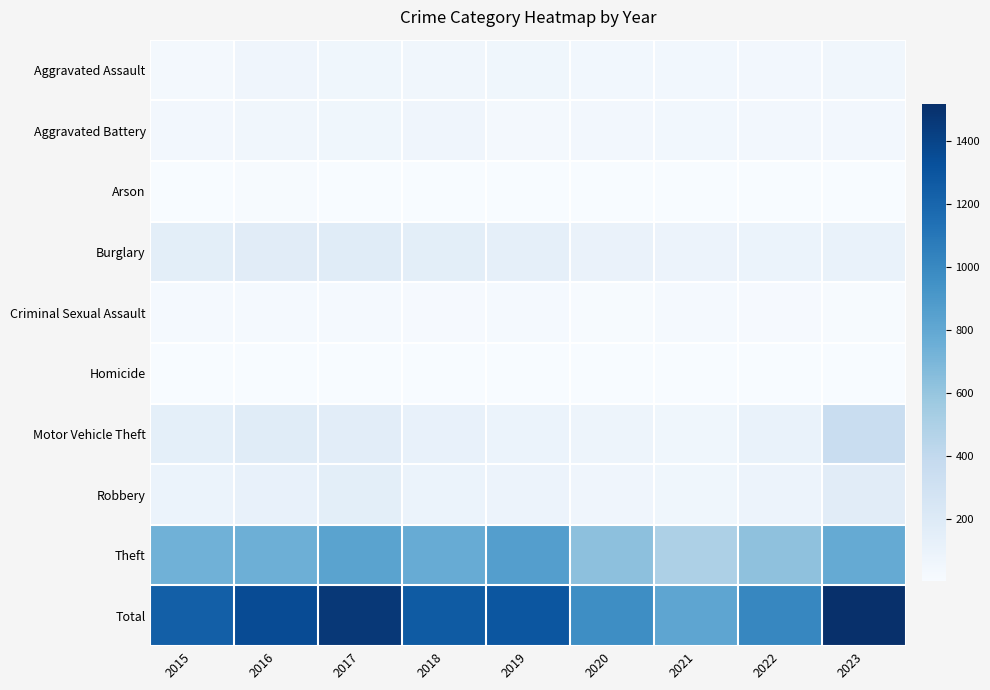

What is the greatest value displayed?

1517